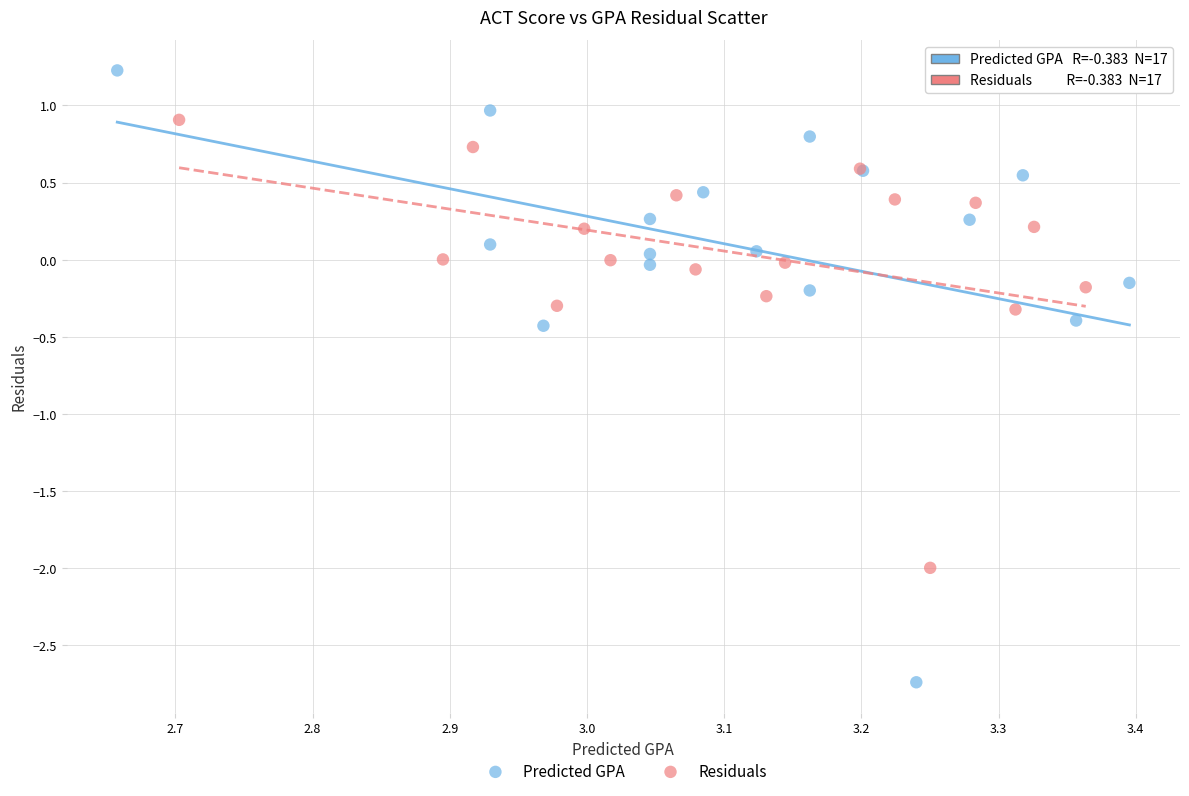

What are all the series names shown in the legend?

Predicted GPA, Residuals